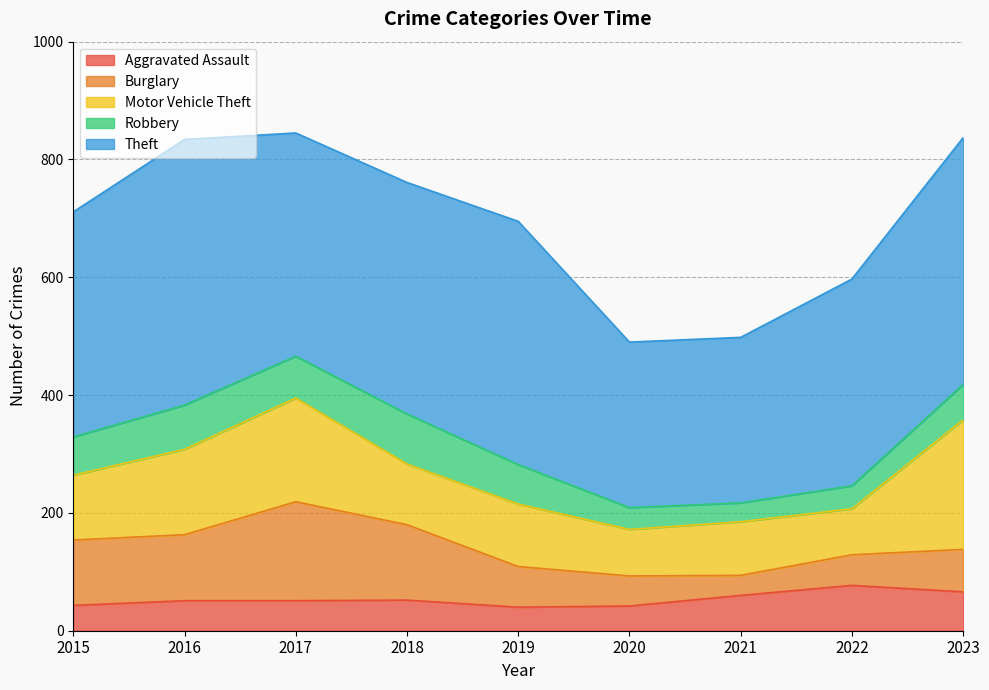

Is it true that Robbery equals 99 at 2023?

False